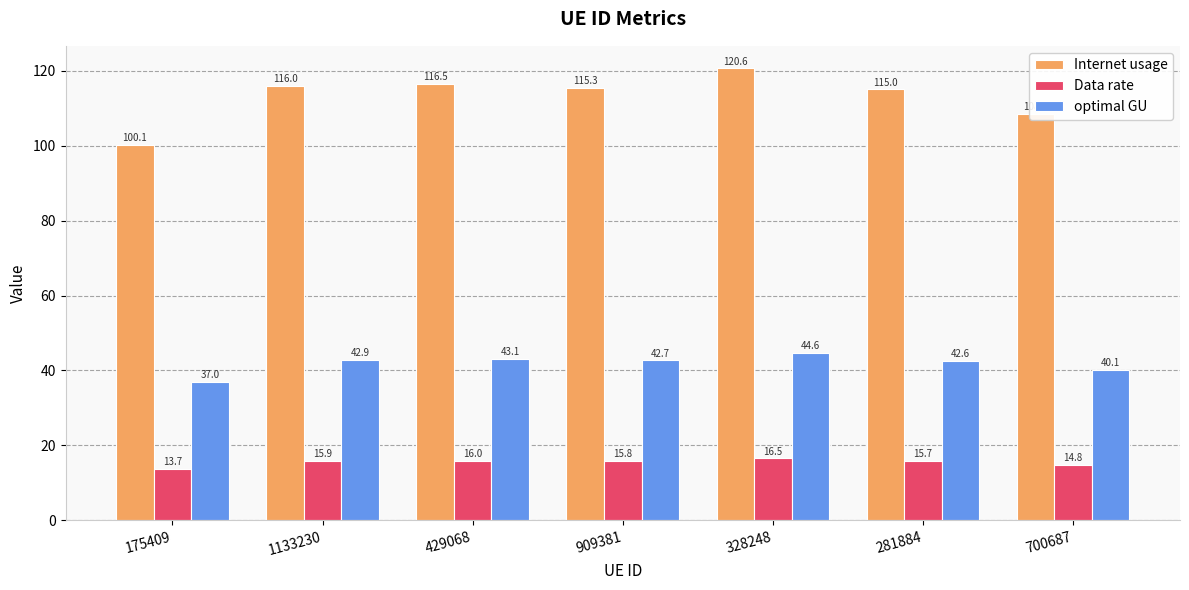

At how many categories does at least one series exceed 44?

7